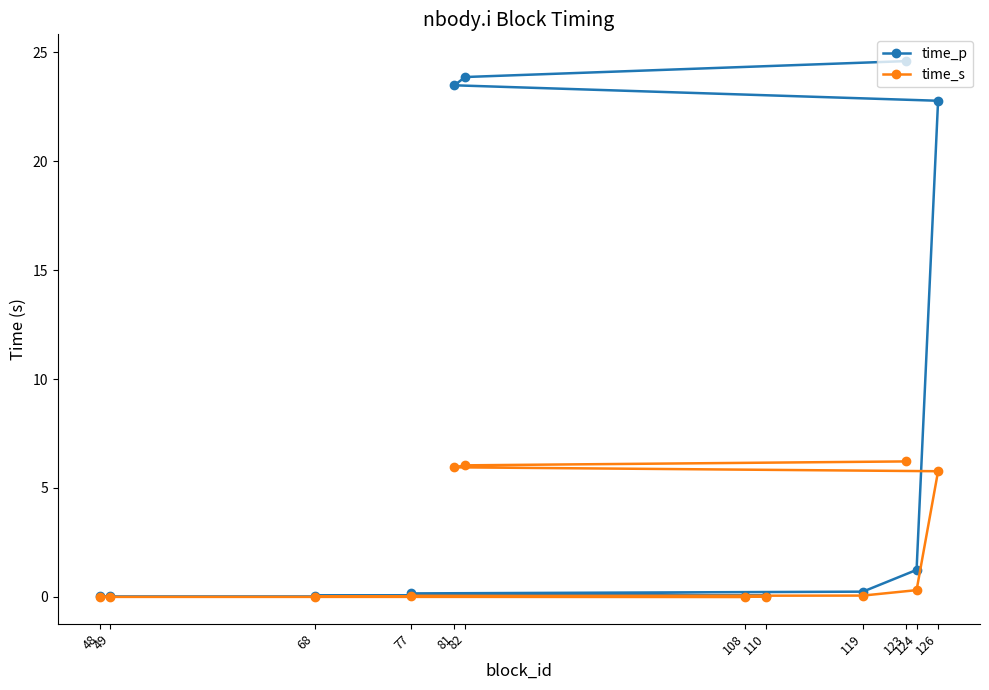

Reading left to right, transcribe all the data shown in this chart.

time_p: 123=24.6	82=23.9	81=23.5	126=22.8	124=1.2	119=0.2	77=0.2	110=0.1	68=0.1	108=0.0	48=0.0	49=0.0
time_s: 123=6.2	82=6.0	81=6.0	126=5.8	124=0.3	119=0.1	77=0.0	110=0.0	68=0.0	108=0.0	48=0.0	49=0.0